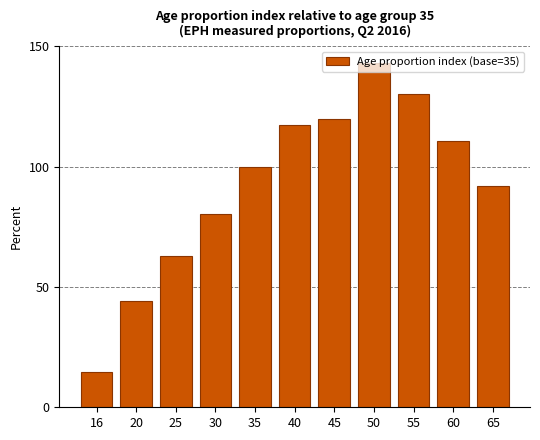

The value at 60 is 110.5. True or false?

True